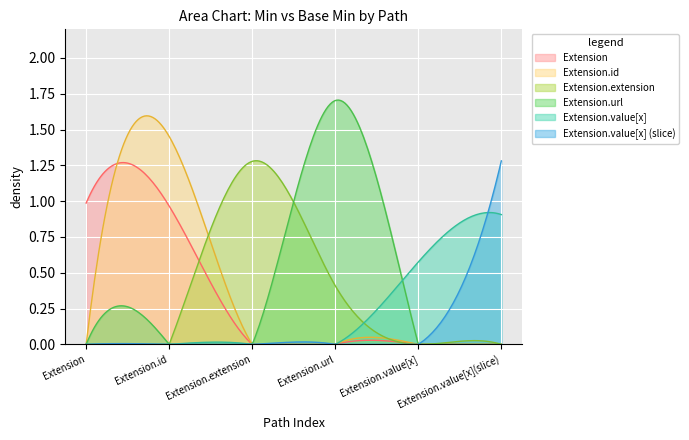

Which series has the largest range (max minus min)?

Extension.url